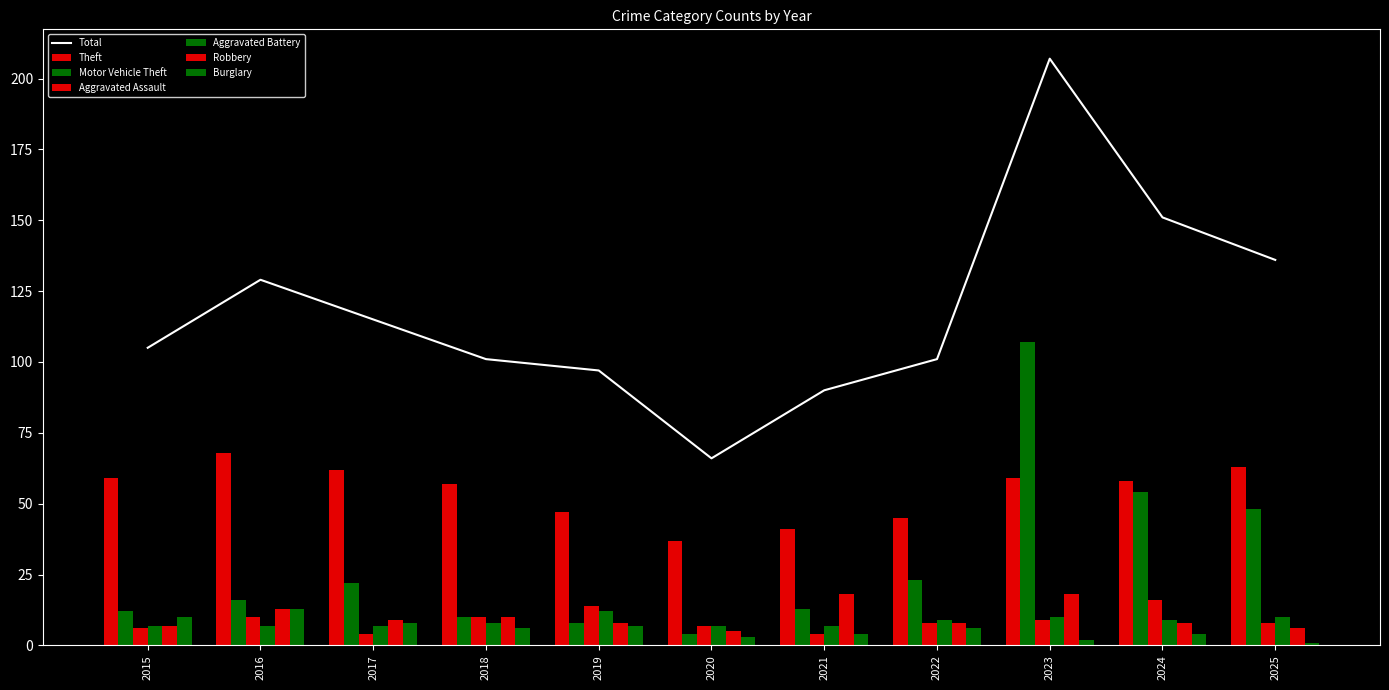

What is the difference between the second highest and minimum values in the Theft series?

26